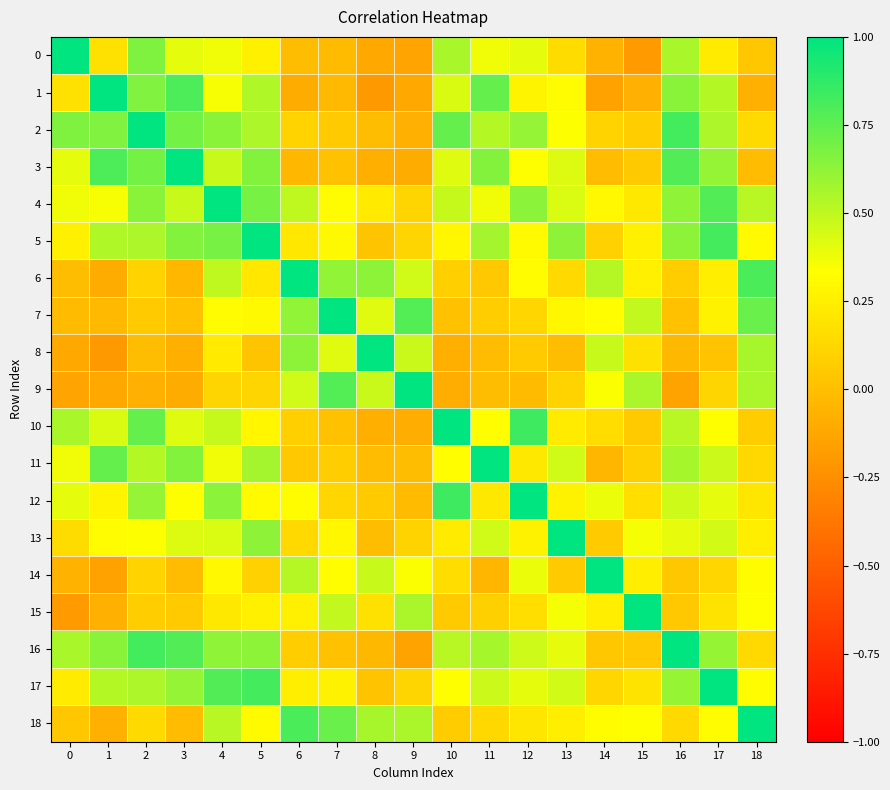

Reading left to right, what are all the values shown in this chart?

0: 0=1.0	1=0.2	2=0.7	3=0.4	4=0.4	5=0.3	6=-0.0	7=-0.0	8=-0.1	9=-0.1	10=0.6	11=0.4	12=0.4	13=0.2	14=-0.1	15=-0.2	16=0.6	17=0.2	18=0.0
1: 0=0.2	1=1.0	2=0.7	3=0.8	4=0.4	5=0.5	6=-0.1	7=-0.0	8=-0.2	9=-0.1	10=0.4	11=0.7	12=0.3	13=0.3	14=-0.2	15=-0.1	16=0.6	17=0.5	18=-0.1
2: 0=0.7	1=0.7	2=1.0	3=0.7	4=0.6	5=0.5	6=0.1	7=0.1	8=-0.0	9=-0.1	10=0.7	11=0.5	12=0.6	13=0.3	14=0.1	15=0.1	16=0.8	17=0.5	18=0.1
3: 0=0.4	1=0.8	2=0.7	3=1.0	4=0.5	5=0.7	6=-0.0	7=0.0	8=-0.1	9=-0.1	10=0.4	11=0.7	12=0.3	13=0.4	14=-0.0	15=0.1	16=0.8	17=0.6	18=-0.0
4: 0=0.4	1=0.4	2=0.6	3=0.5	4=1.0	5=0.7	6=0.5	7=0.3	8=0.2	9=0.1	10=0.5	11=0.4	12=0.6	13=0.4	14=0.3	15=0.2	16=0.6	17=0.8	18=0.5
5: 0=0.3	1=0.5	2=0.5	3=0.7	4=0.7	5=1.0	6=0.2	7=0.3	8=0.0	9=0.1	10=0.3	11=0.6	12=0.3	13=0.6	14=0.1	15=0.3	16=0.6	17=0.8	18=0.3
6: 0=-0.0	1=-0.1	2=0.1	3=-0.0	4=0.5	5=0.2	6=1.0	7=0.6	8=0.6	9=0.5	10=0.1	11=0.1	12=0.3	13=0.1	14=0.5	15=0.3	16=0.1	17=0.2	18=0.8
7: 0=-0.0	1=-0.0	2=0.1	3=0.0	4=0.3	5=0.3	6=0.6	7=1.0	8=0.4	9=0.8	10=0.0	11=0.1	12=0.1	13=0.3	14=0.3	15=0.5	16=0.0	17=0.3	18=0.7
8: 0=-0.1	1=-0.2	2=-0.0	3=-0.1	4=0.2	5=0.0	6=0.6	7=0.4	8=1.0	9=0.5	10=-0.1	11=-0.0	12=0.1	13=-0.0	14=0.5	15=0.2	16=-0.0	17=0.0	18=0.6
9: 0=-0.1	1=-0.1	2=-0.1	3=-0.1	4=0.1	5=0.1	6=0.5	7=0.8	8=0.5	9=1.0	10=-0.1	11=-0.0	12=-0.0	13=0.1	14=0.3	15=0.6	16=-0.1	17=0.1	18=0.6
10: 0=0.6	1=0.4	2=0.7	3=0.4	4=0.5	5=0.3	6=0.1	7=0.0	8=-0.1	9=-0.1	10=1.0	11=0.3	12=0.8	13=0.2	14=0.2	15=0.1	16=0.5	17=0.3	18=0.1
11: 0=0.4	1=0.7	2=0.5	3=0.7	4=0.4	5=0.6	6=0.1	7=0.1	8=-0.0	9=-0.0	10=0.3	11=1.0	12=0.2	13=0.5	14=-0.0	15=0.1	16=0.6	17=0.5	18=0.1
12: 0=0.4	1=0.3	2=0.6	3=0.3	4=0.6	5=0.3	6=0.3	7=0.1	8=0.1	9=-0.0	10=0.8	11=0.2	12=1.0	13=0.3	14=0.4	15=0.2	16=0.5	17=0.4	18=0.2
13: 0=0.2	1=0.3	2=0.3	3=0.4	4=0.4	5=0.6	6=0.1	7=0.3	8=-0.0	9=0.1	10=0.2	11=0.5	12=0.3	13=1.0	14=0.1	15=0.4	16=0.4	17=0.5	18=0.2
14: 0=-0.1	1=-0.2	2=0.1	3=-0.0	4=0.3	5=0.1	6=0.5	7=0.3	8=0.5	9=0.3	10=0.2	11=-0.0	12=0.4	13=0.1	14=1.0	15=0.2	16=0.0	17=0.1	18=0.3
15: 0=-0.2	1=-0.1	2=0.1	3=0.1	4=0.2	5=0.3	6=0.3	7=0.5	8=0.2	9=0.6	10=0.1	11=0.1	12=0.2	13=0.4	14=0.2	15=1.0	16=0.0	17=0.2	18=0.3
16: 0=0.6	1=0.6	2=0.8	3=0.8	4=0.6	5=0.6	6=0.1	7=0.0	8=-0.0	9=-0.1	10=0.5	11=0.6	12=0.5	13=0.4	14=0.0	15=0.0	16=1.0	17=0.6	18=0.1
17: 0=0.2	1=0.5	2=0.5	3=0.6	4=0.8	5=0.8	6=0.2	7=0.3	8=0.0	9=0.1	10=0.3	11=0.5	12=0.4	13=0.5	14=0.1	15=0.2	16=0.6	17=1.0	18=0.3
18: 0=0.0	1=-0.1	2=0.1	3=-0.0	4=0.5	5=0.3	6=0.8	7=0.7	8=0.6	9=0.6	10=0.1	11=0.1	12=0.2	13=0.2	14=0.3	15=0.3	16=0.1	17=0.3	18=1.0